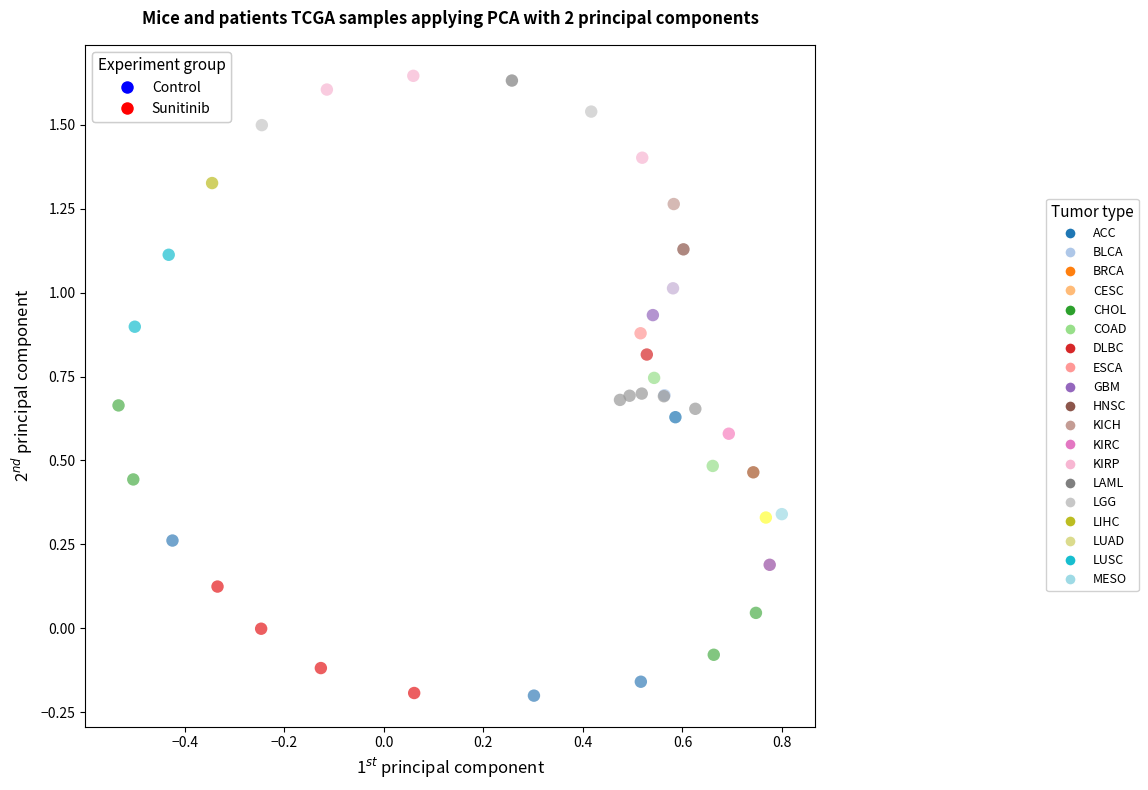

Which series contains the highest Y value?

Control